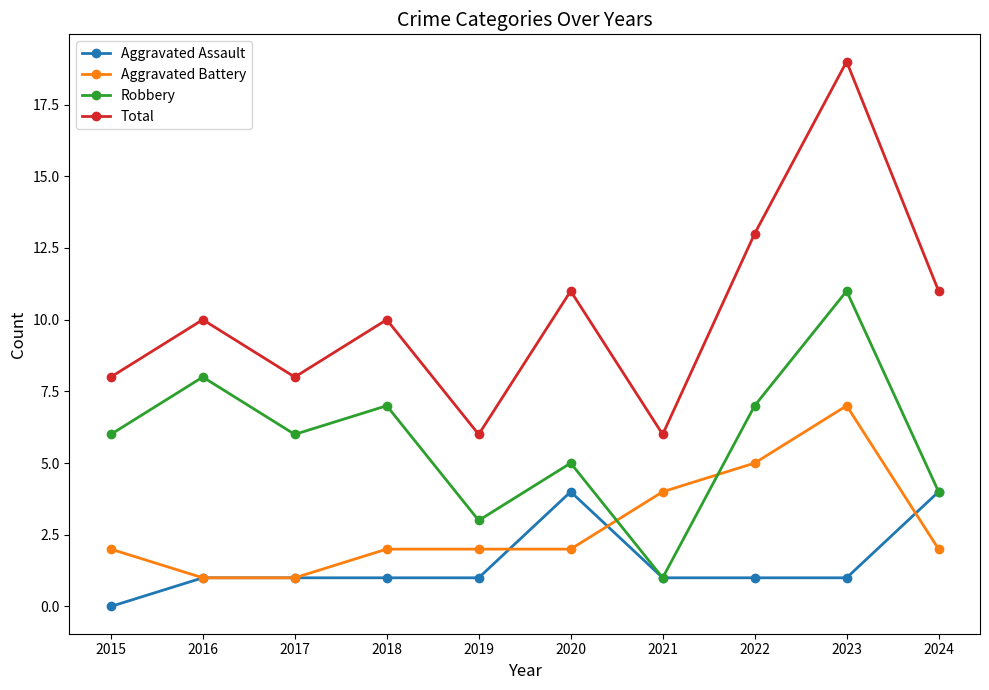

What is the maximum value for Robbery?

11